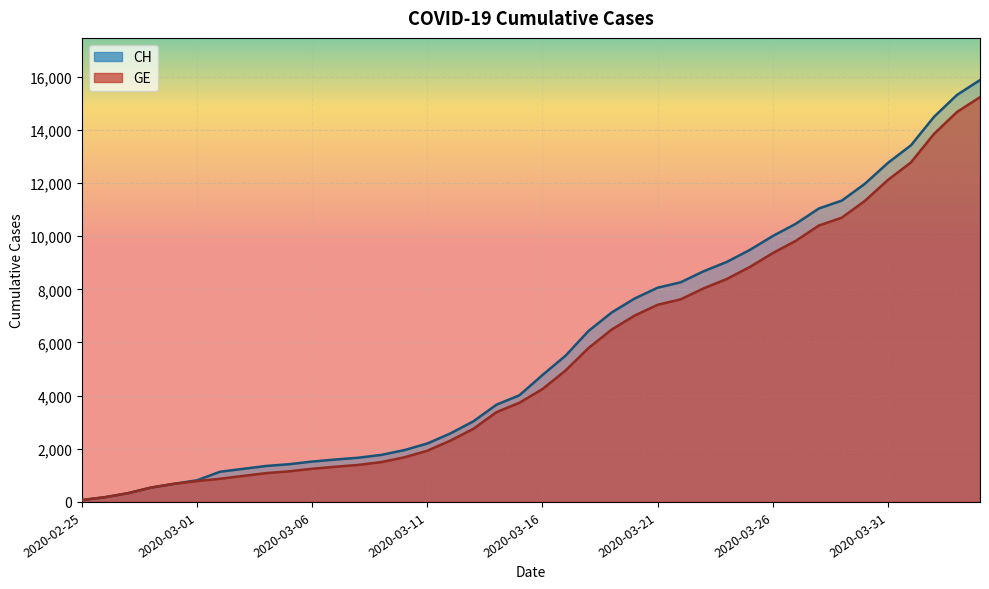

What is the sum of all CH values?

233436